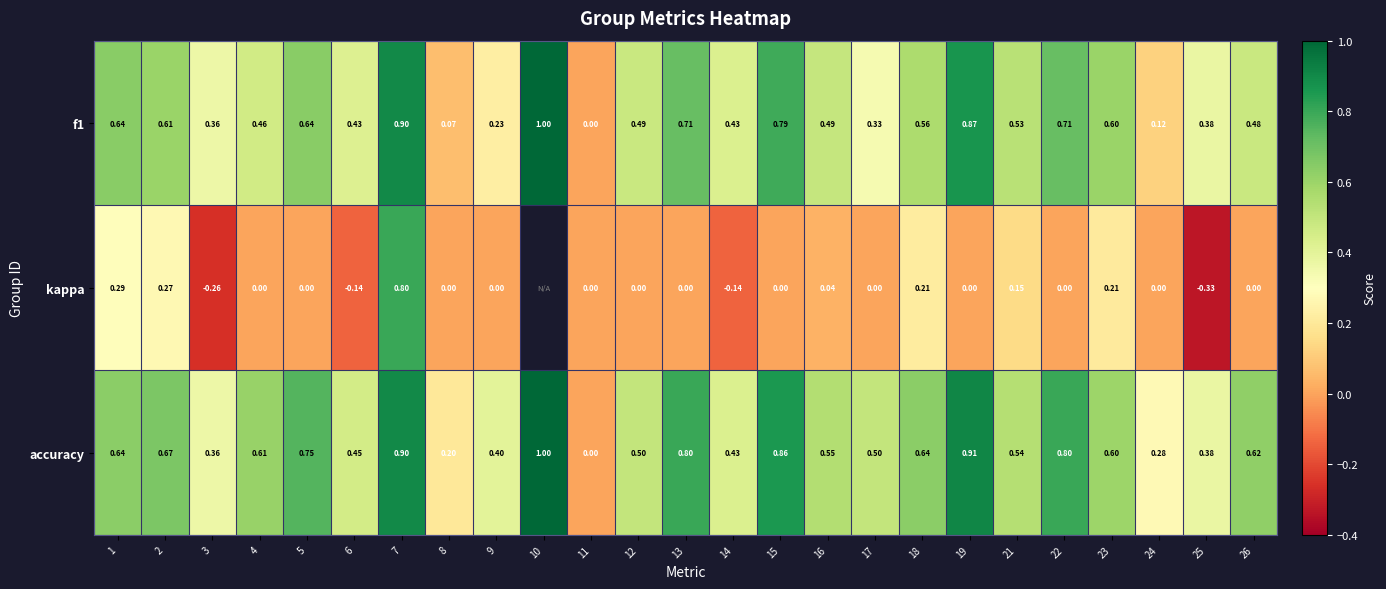

What is the highest value of the accuracy series?

1.0